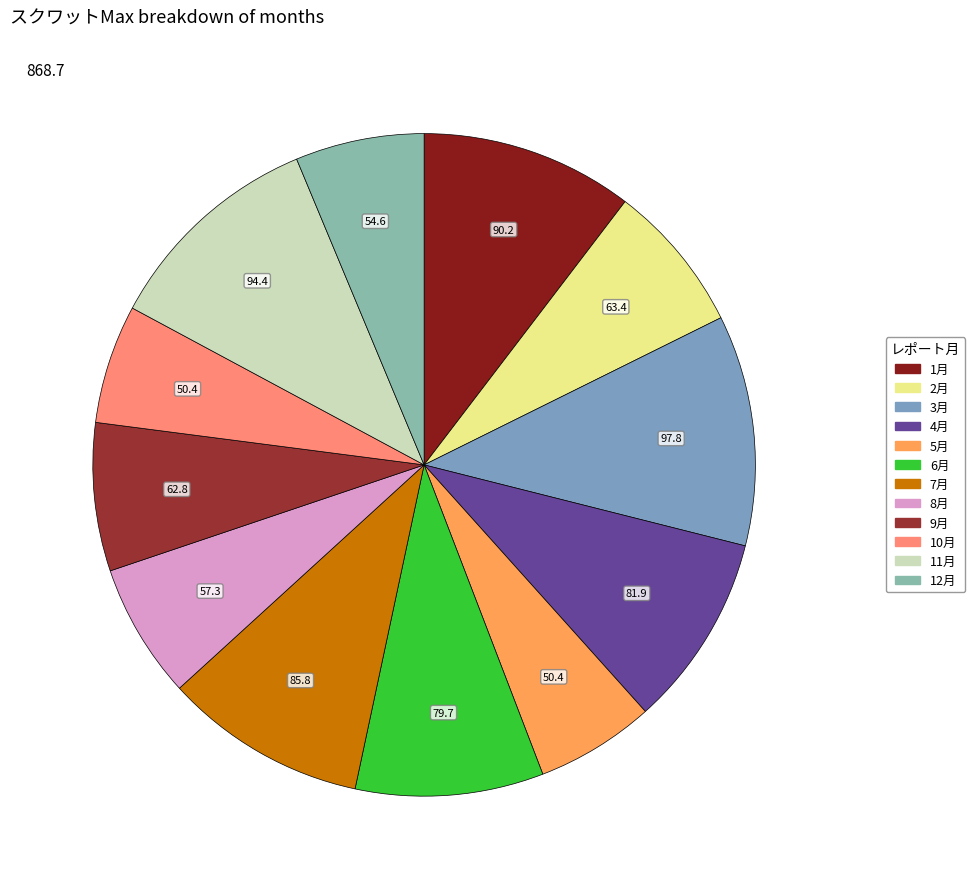

Do 12月 and 2月 together represent more than half of the pie?

No